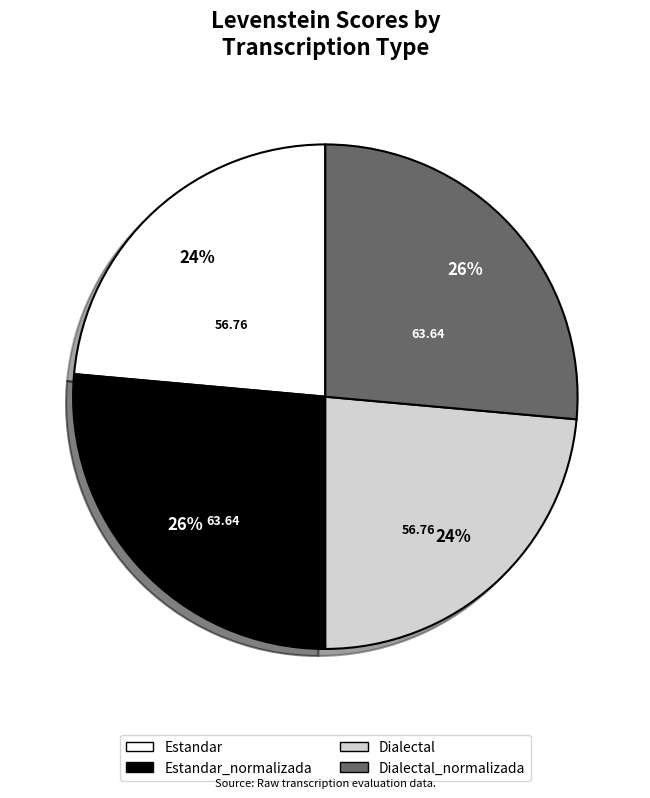

The Estandar_normalizada slice represents 26% of the pie. True or false?

True